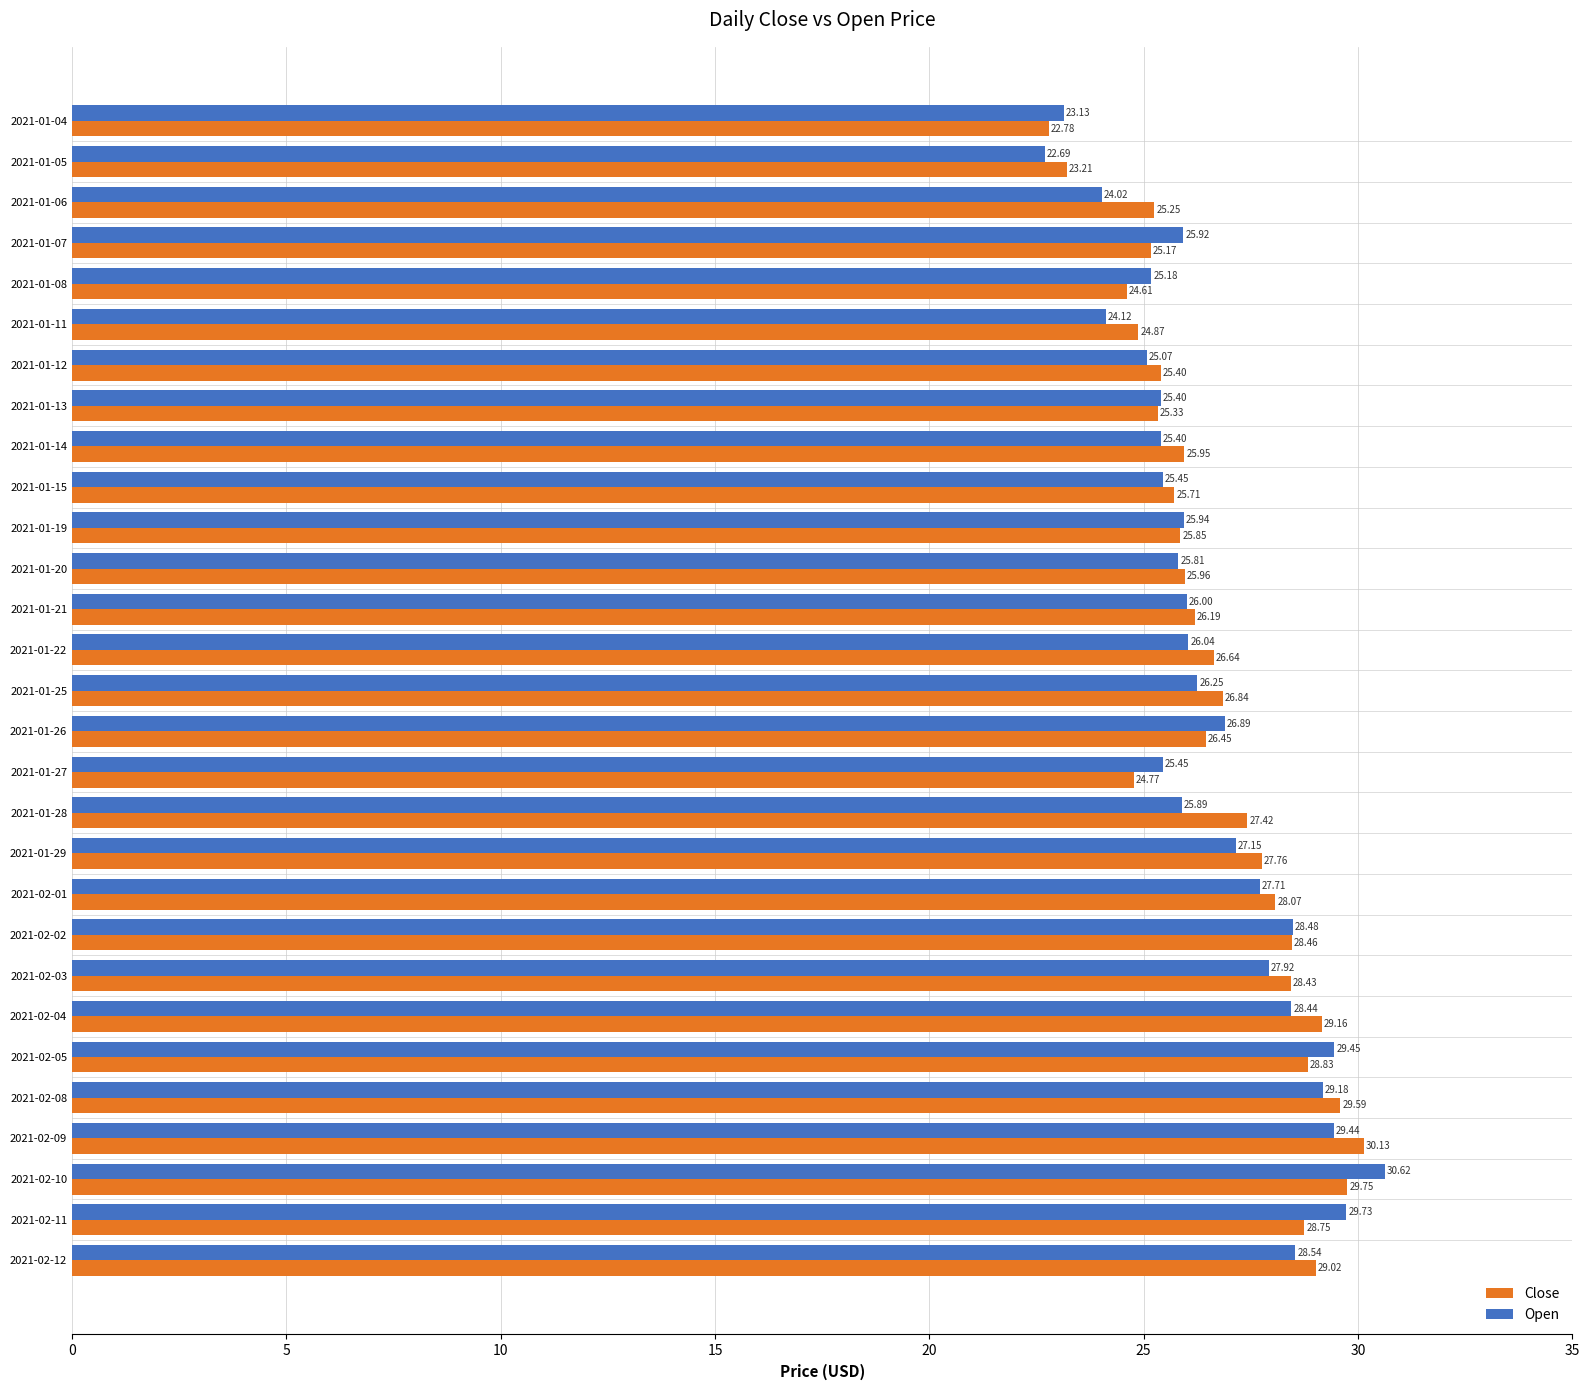

At which category is the sum across all series the highest?

2021-02-10